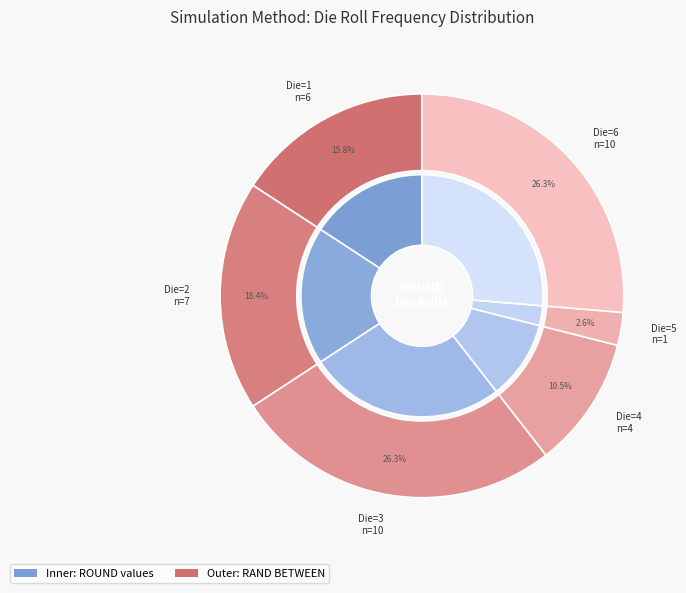

Is 4 the majority of the pie?

No